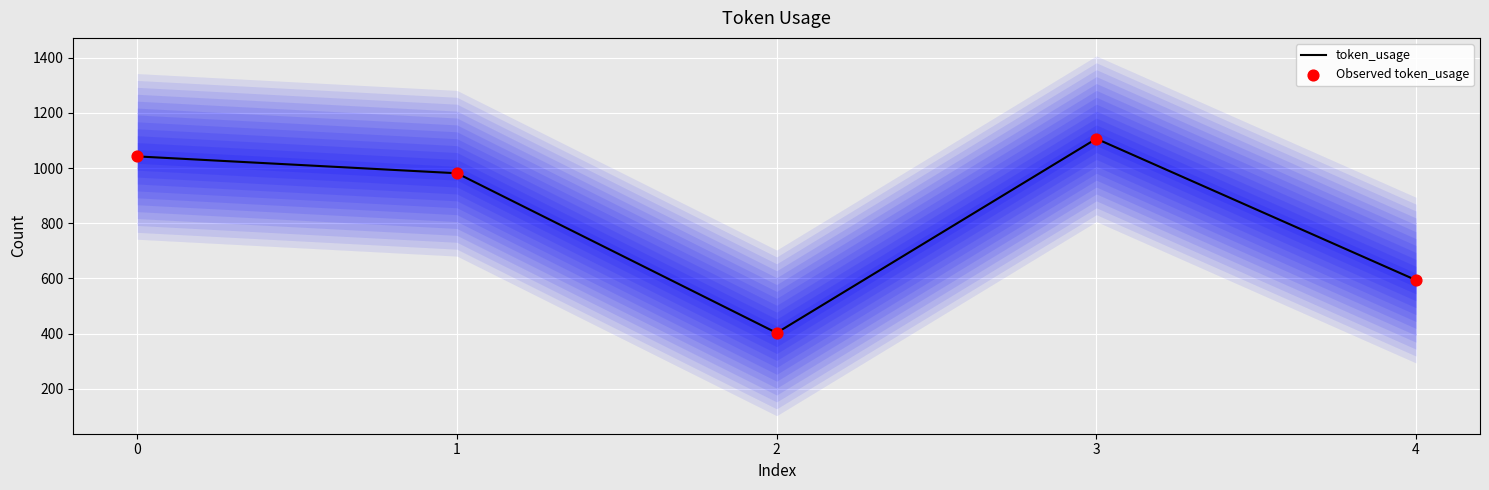

At how many categories does at least one series exceed 748?

3